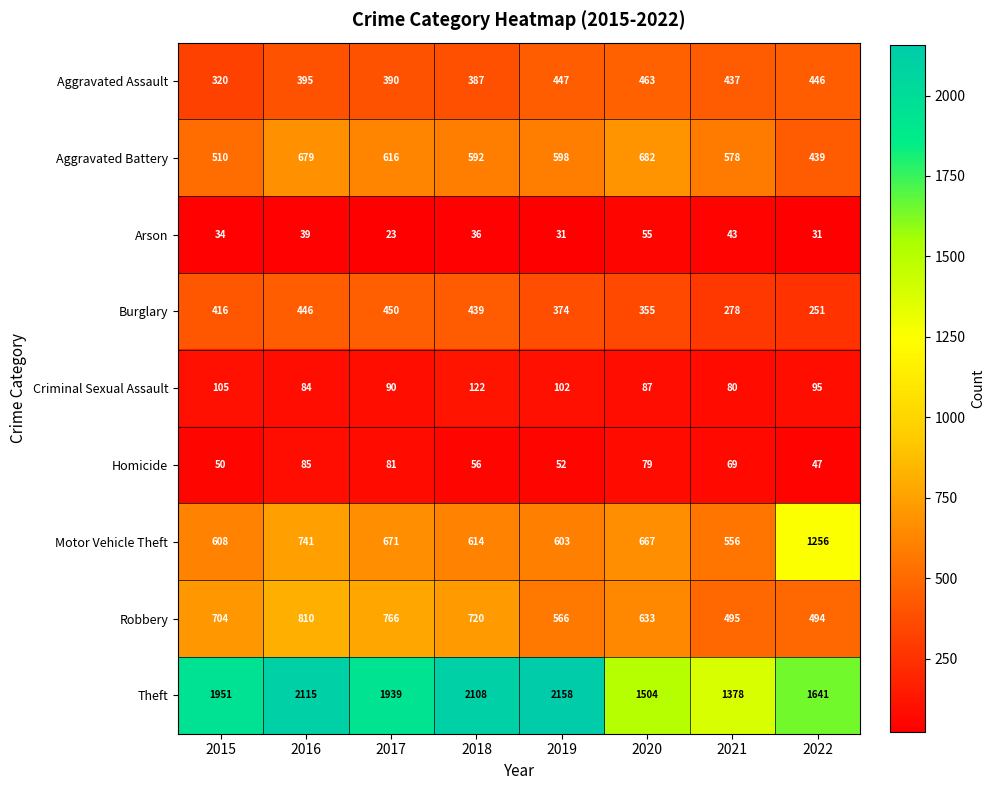

What is the minimum value shown in the chart?

23